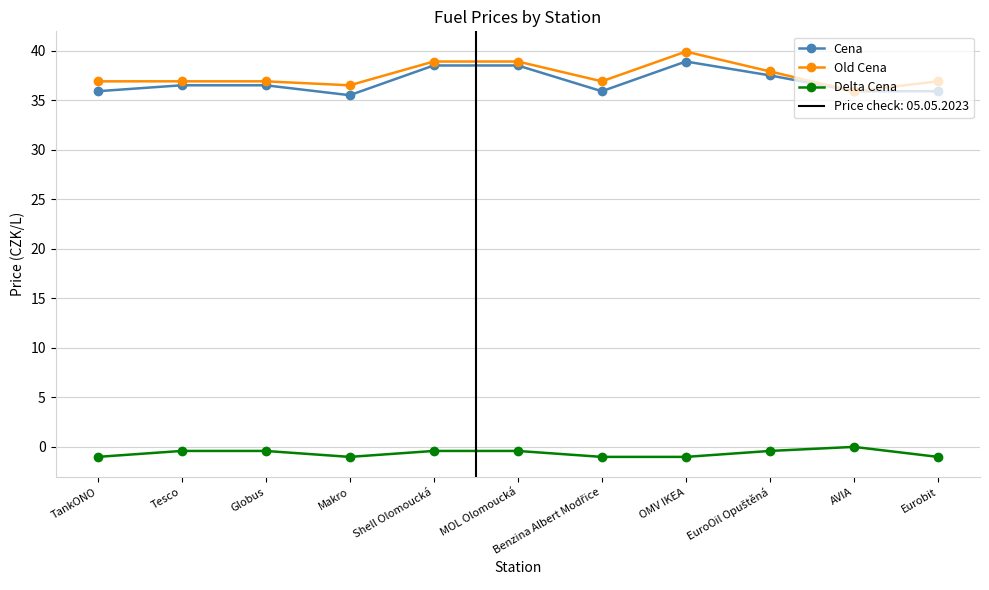

True or false: Delta Cena and Old Cena intersect in this chart.

False